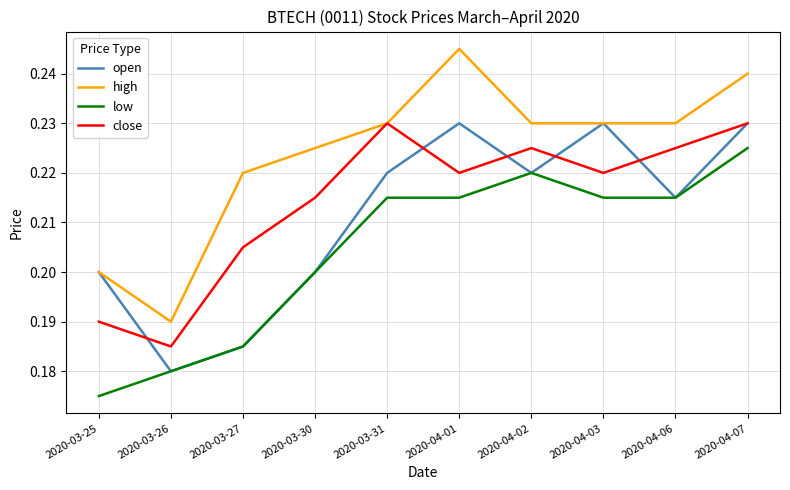

How many low values are between 0 and 1?

10